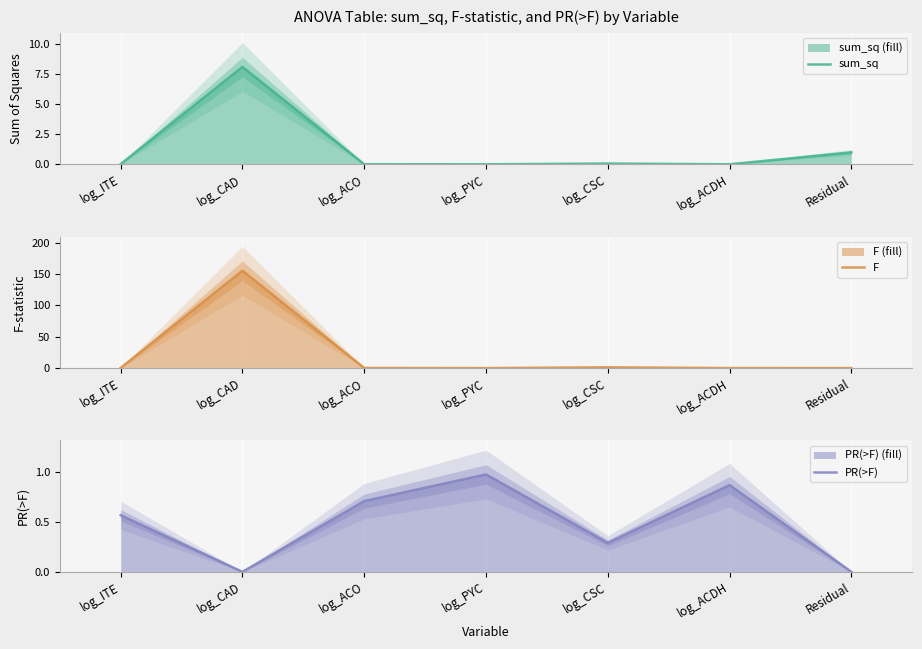

Between log_ITE and log_ACO, which series saw the biggest shift?

F